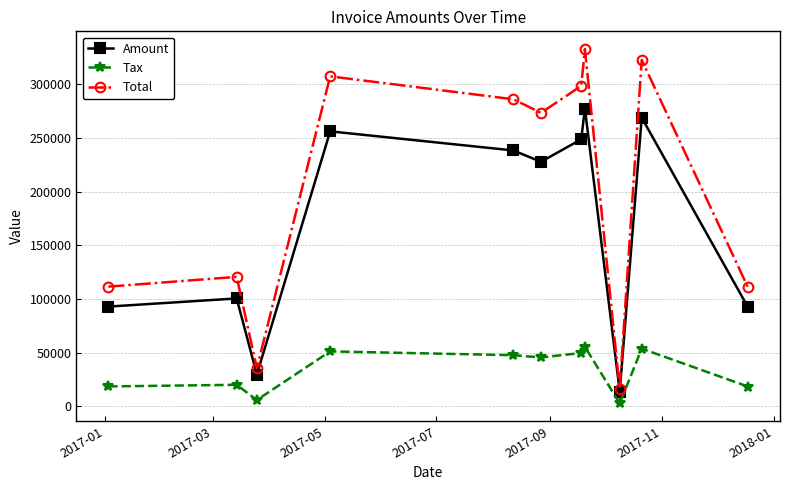

How many values in the Amount series are below 227663?

5